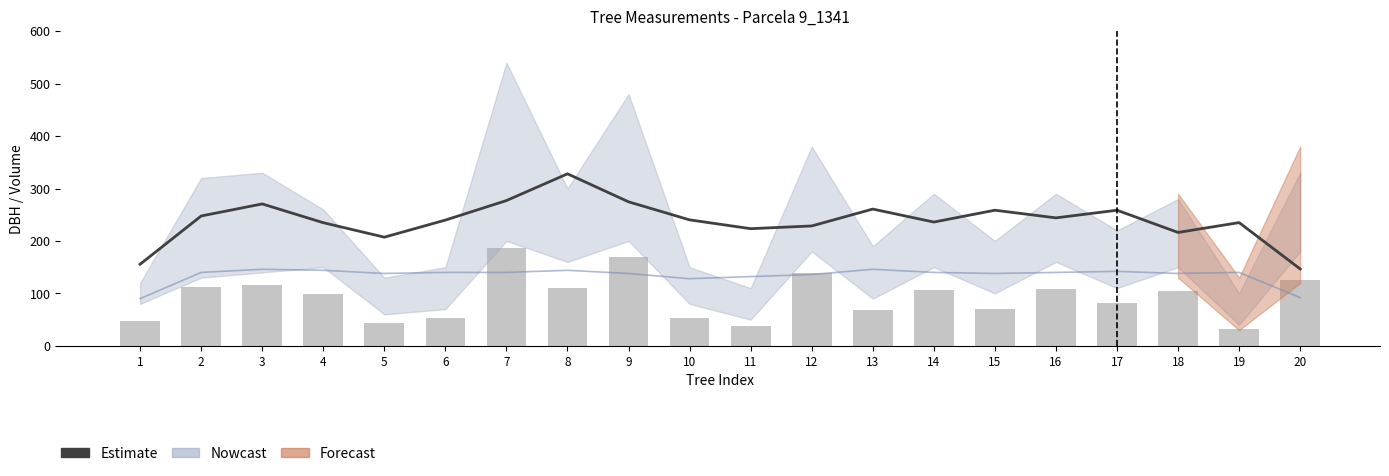

Is it true that Estimate equals 328.0 at 8?

True